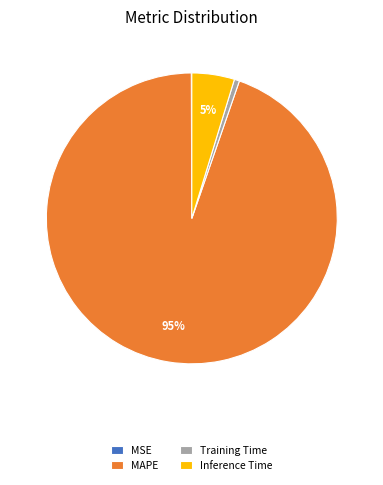

To the nearest percent, what is the average slice percentage?

25%